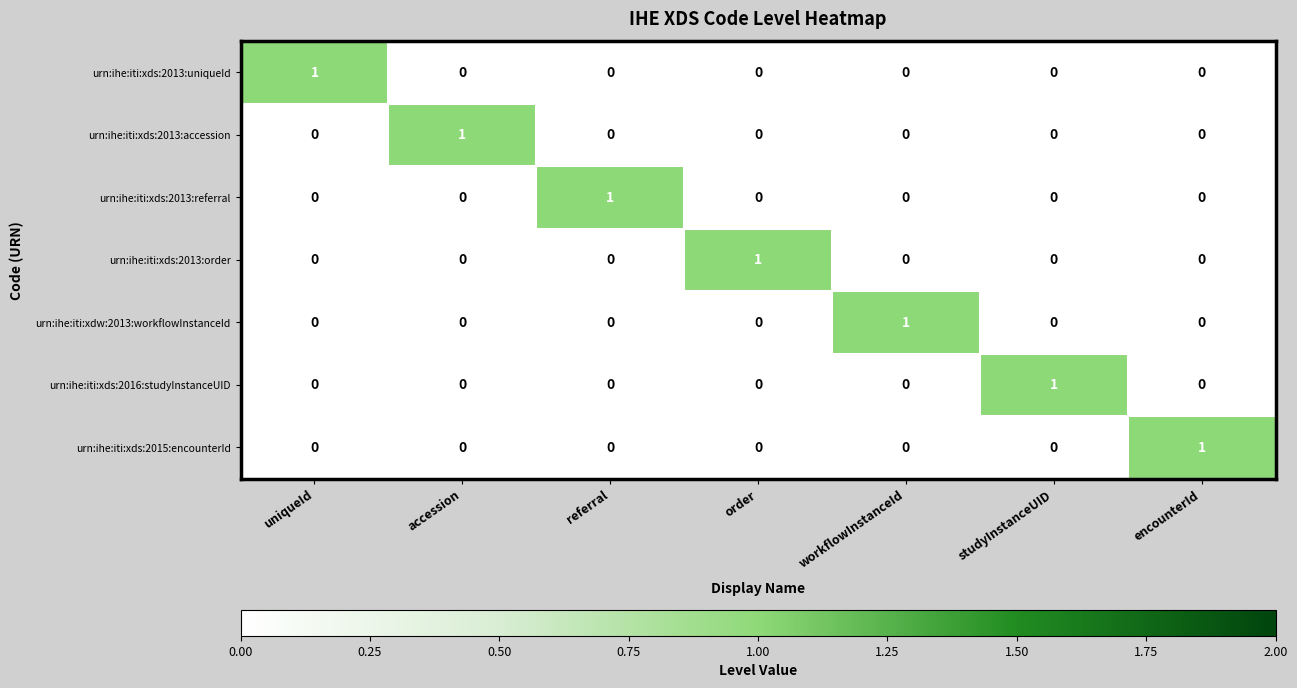

The value of urn:ihe:iti:xdw:2013:workflowInstanceId at order is 1. True or false?

False